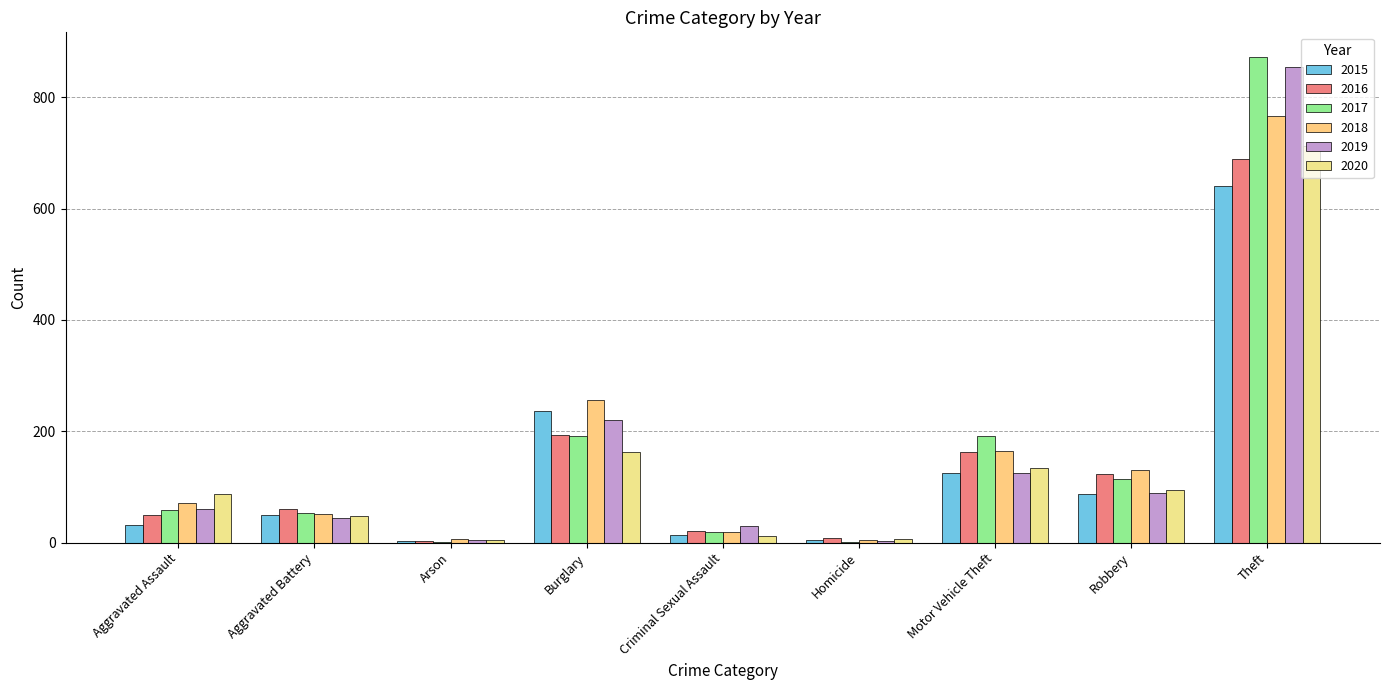

The value of 2016 at Motor Vehicle Theft is 163. True or false?

True